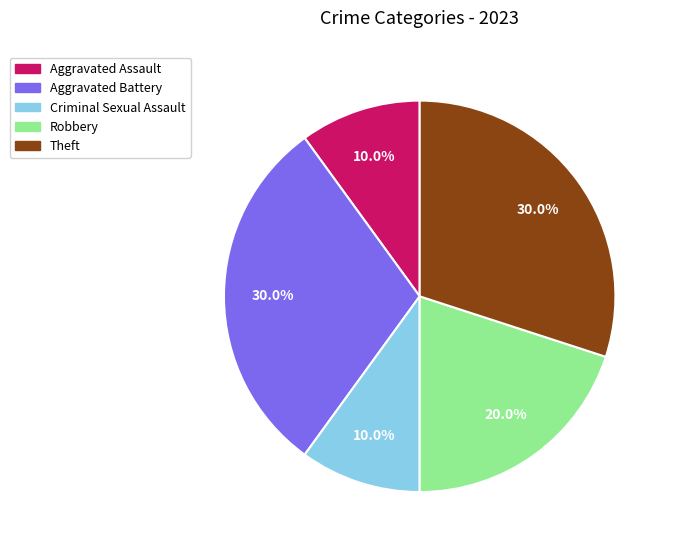

To the nearest percent, what is the combined percentage of Aggravated Assault and Theft?

40%